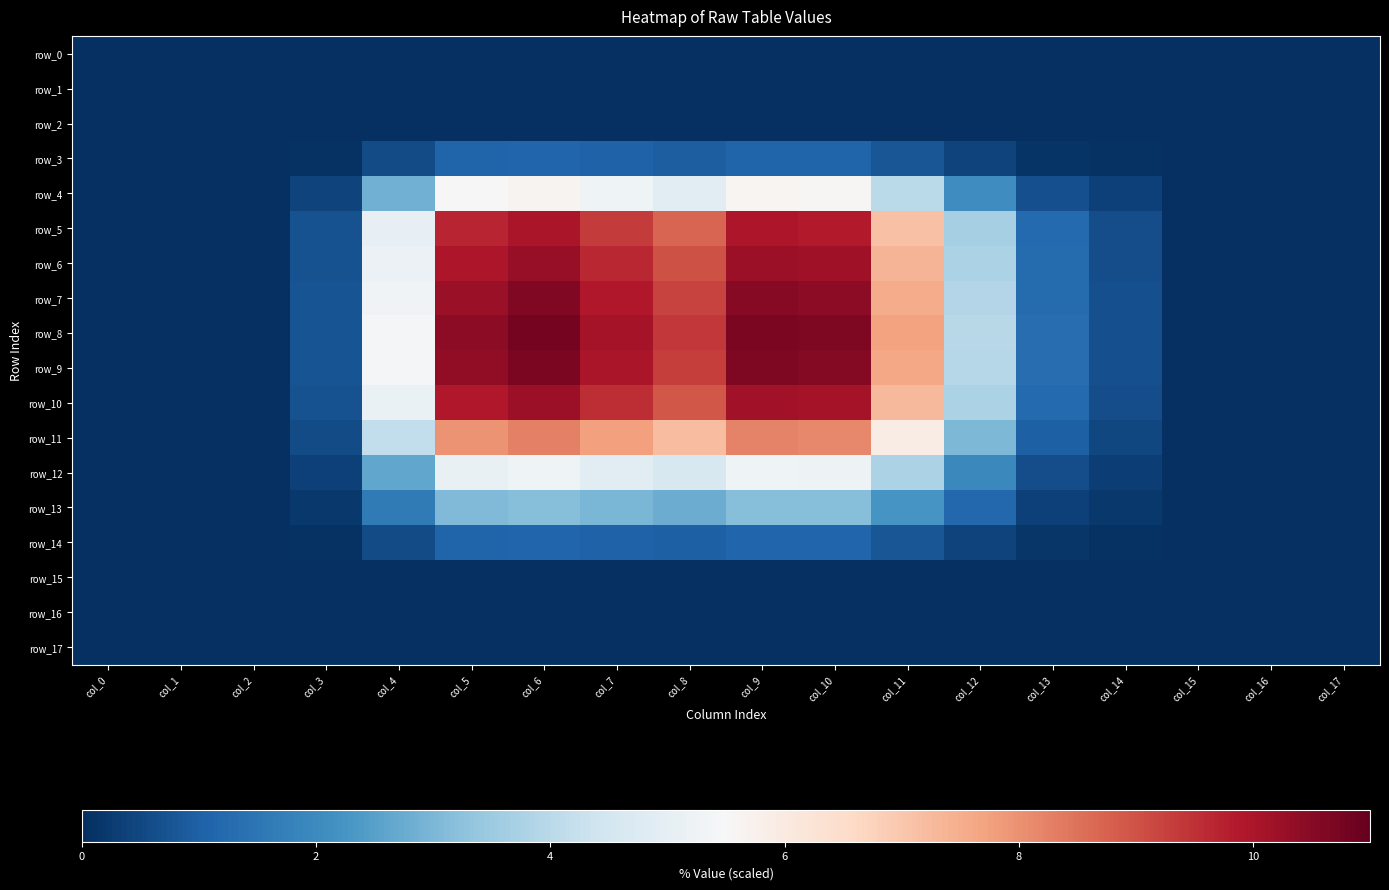

At col_7, list the series in order from largest to smallest.

row_8, row_9, row_7, row_6, row_10, row_5, row_11, row_4, row_12, row_13, row_14, row_3, row_0, row_1, row_2, row_15, row_16, row_17